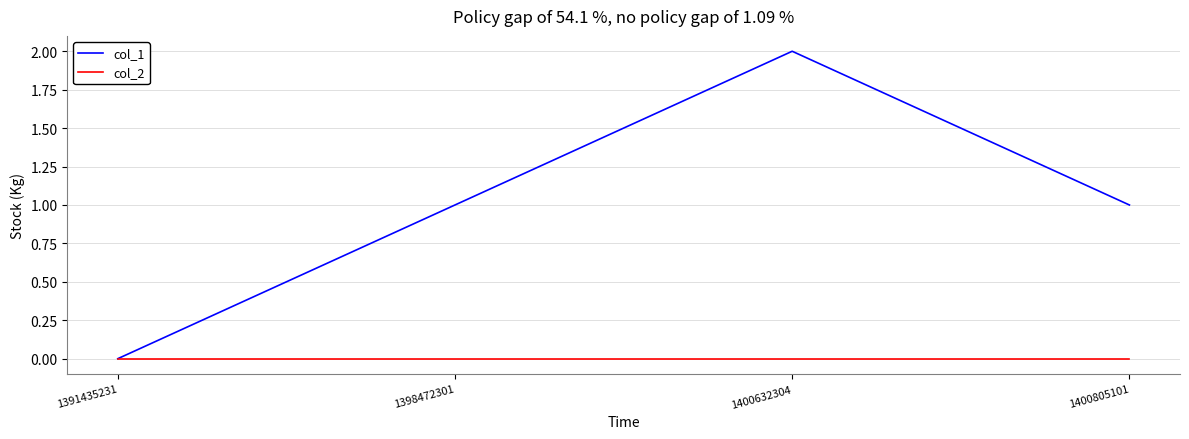

What is the sum of all col_1 values?

4